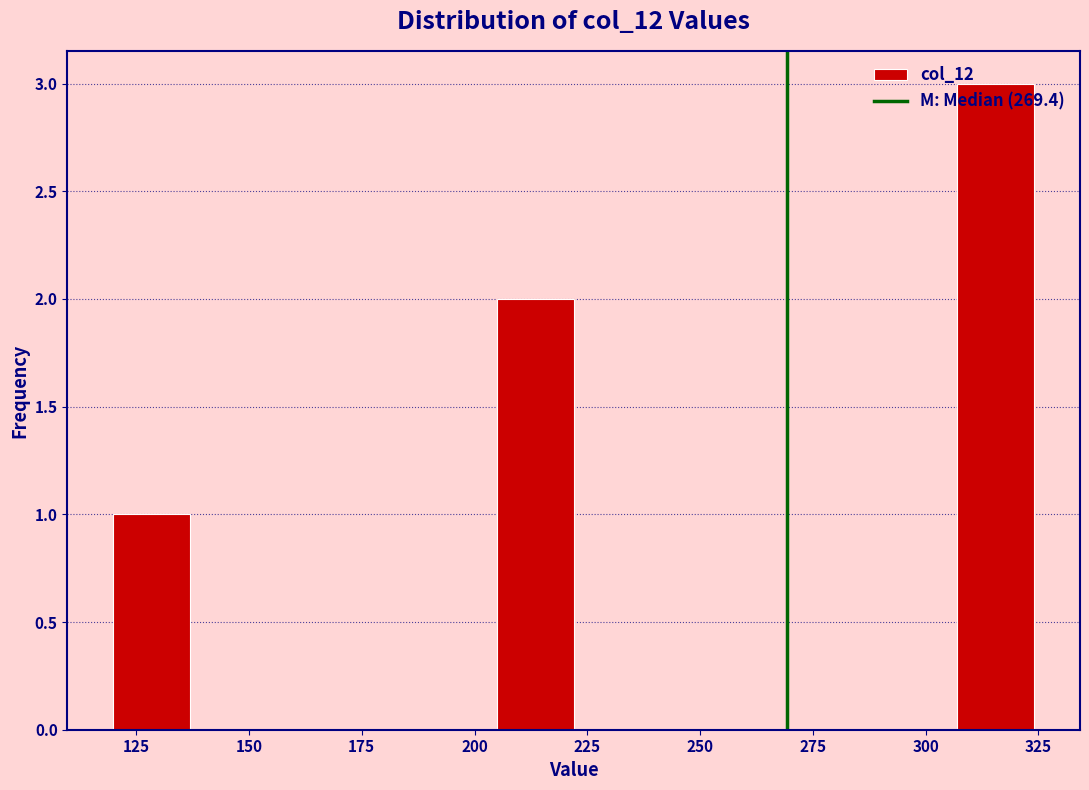

Around what value on the x-axis is the tallest bar? Give the approximate position of its centre, as read against the axis.

315